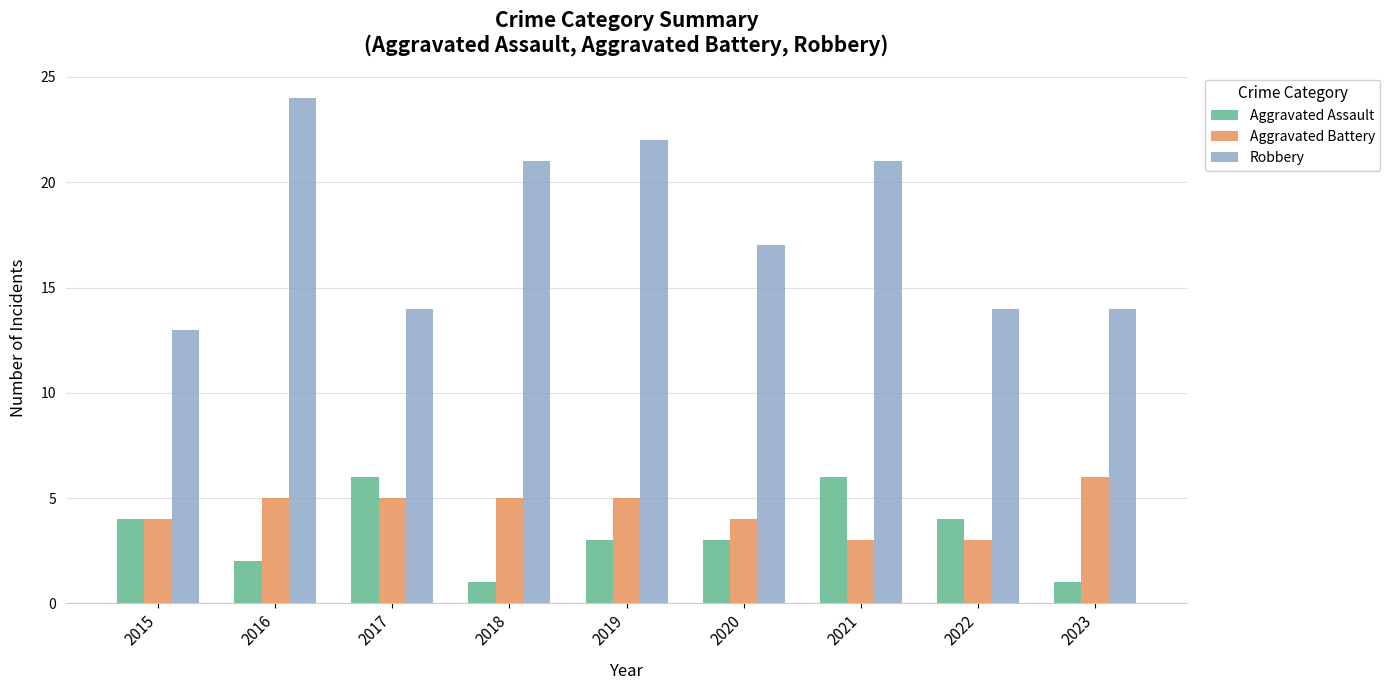

At which label is Robbery closest to 18?

2020